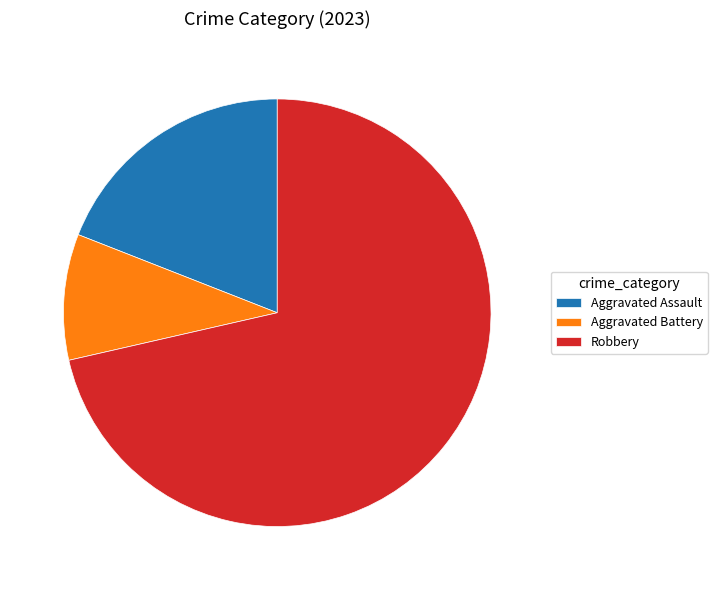

Which has a higher value, Aggravated Assault or Robbery?

Robbery